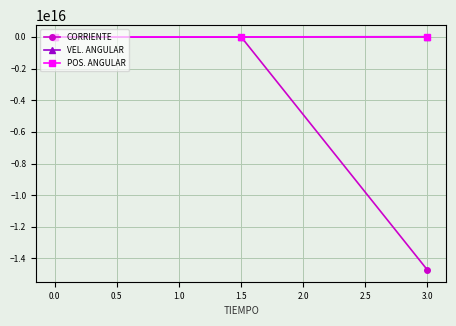

Which series changed the most between 0.0 and 3.0?

CORRIENTE